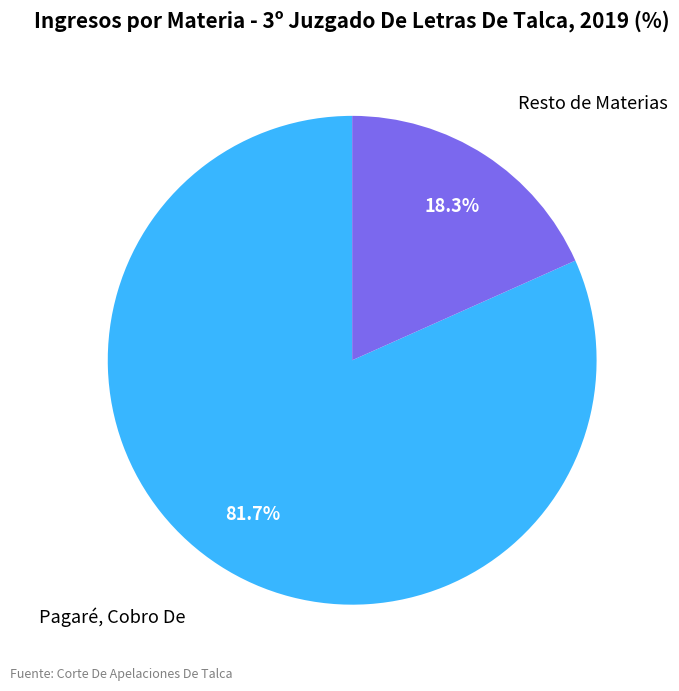

Is there any slice that represents more than half of the pie?

Yes